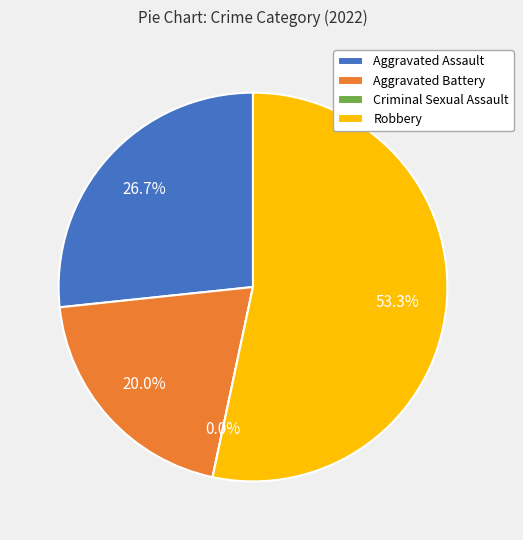

How much of the chart is everything except Aggravated Battery?

80.0%